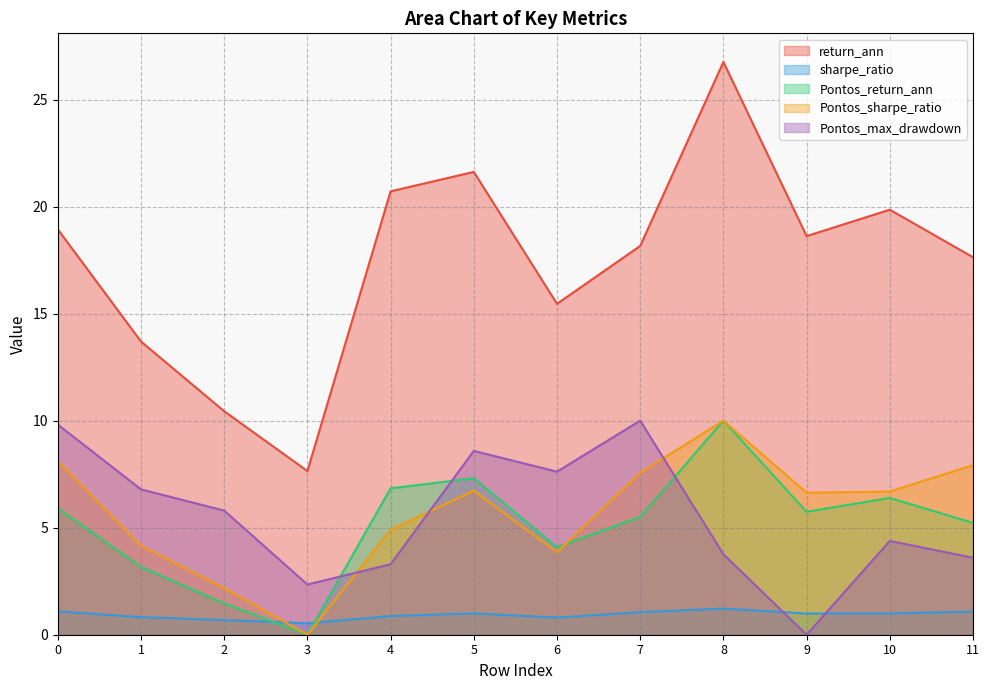

How many interior local peaks does the Pontos_return_ann series have?

3